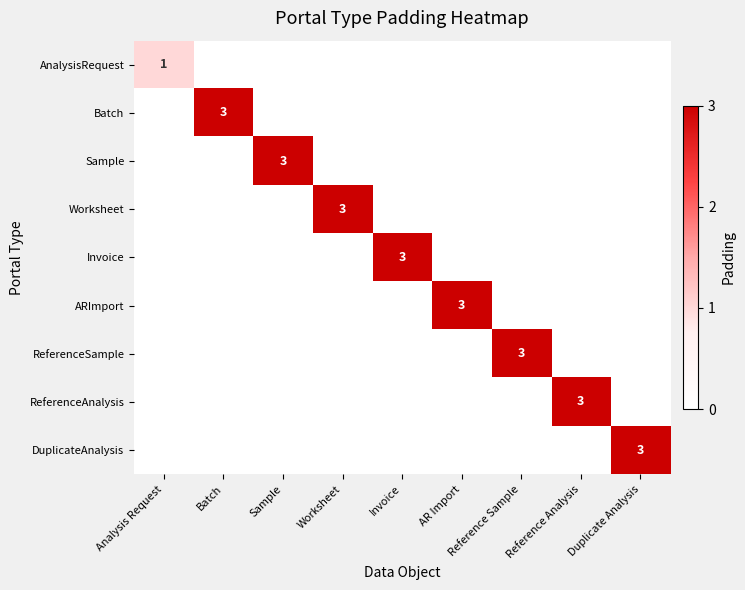

What is the sum of all Batch values?

3